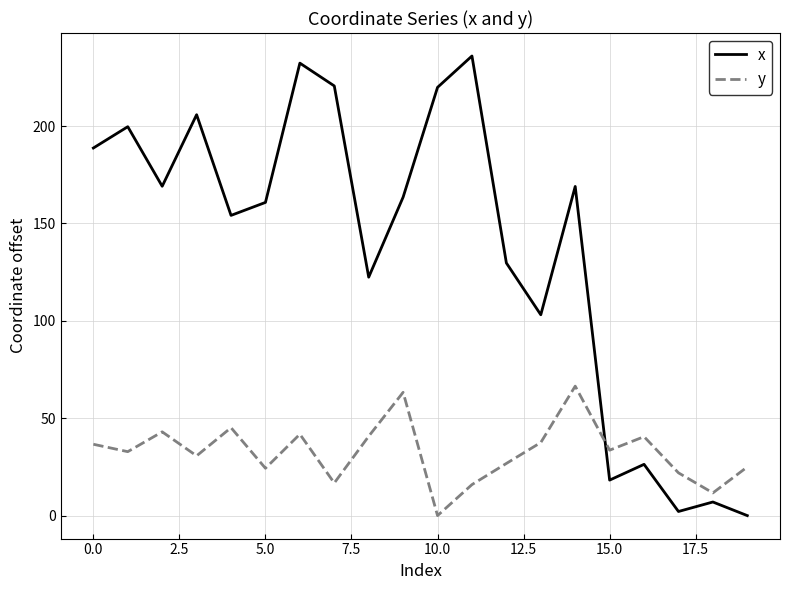

True or false: x and y intersect in this chart.

True